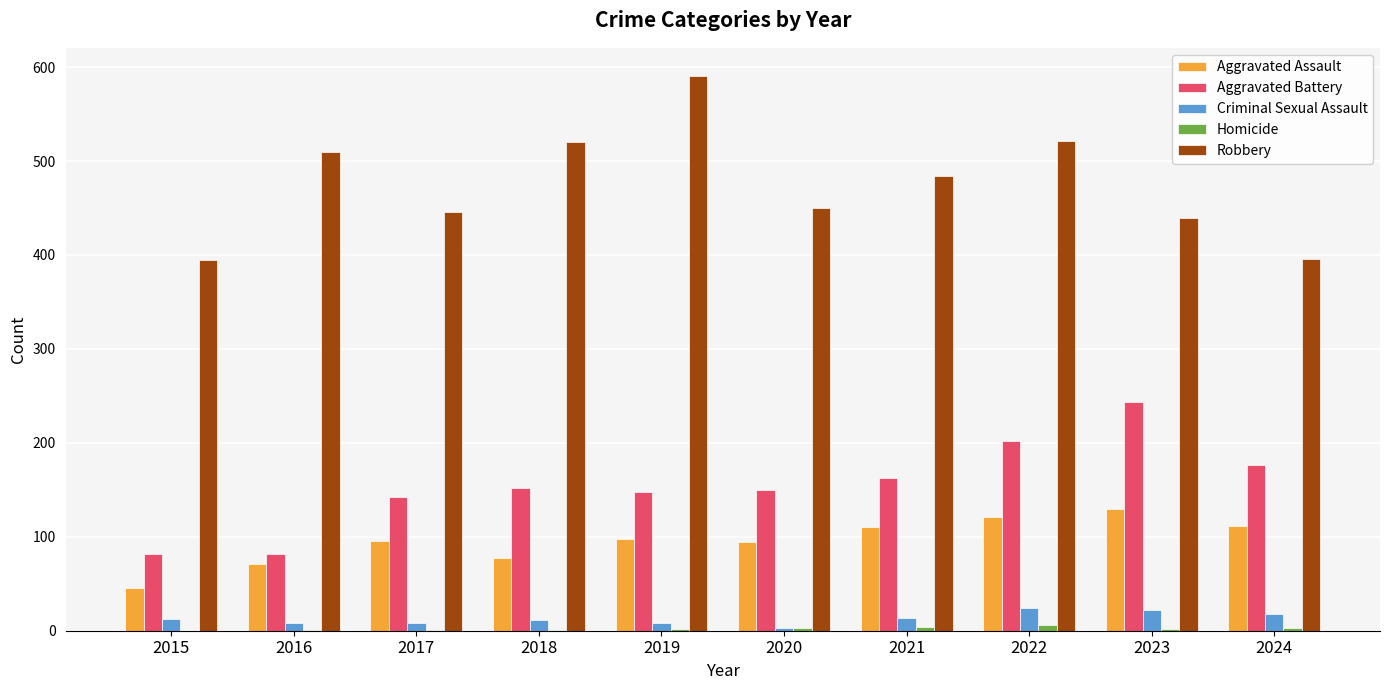

True or false: Criminal Sexual Assault has a value of 11 at 2018.

True